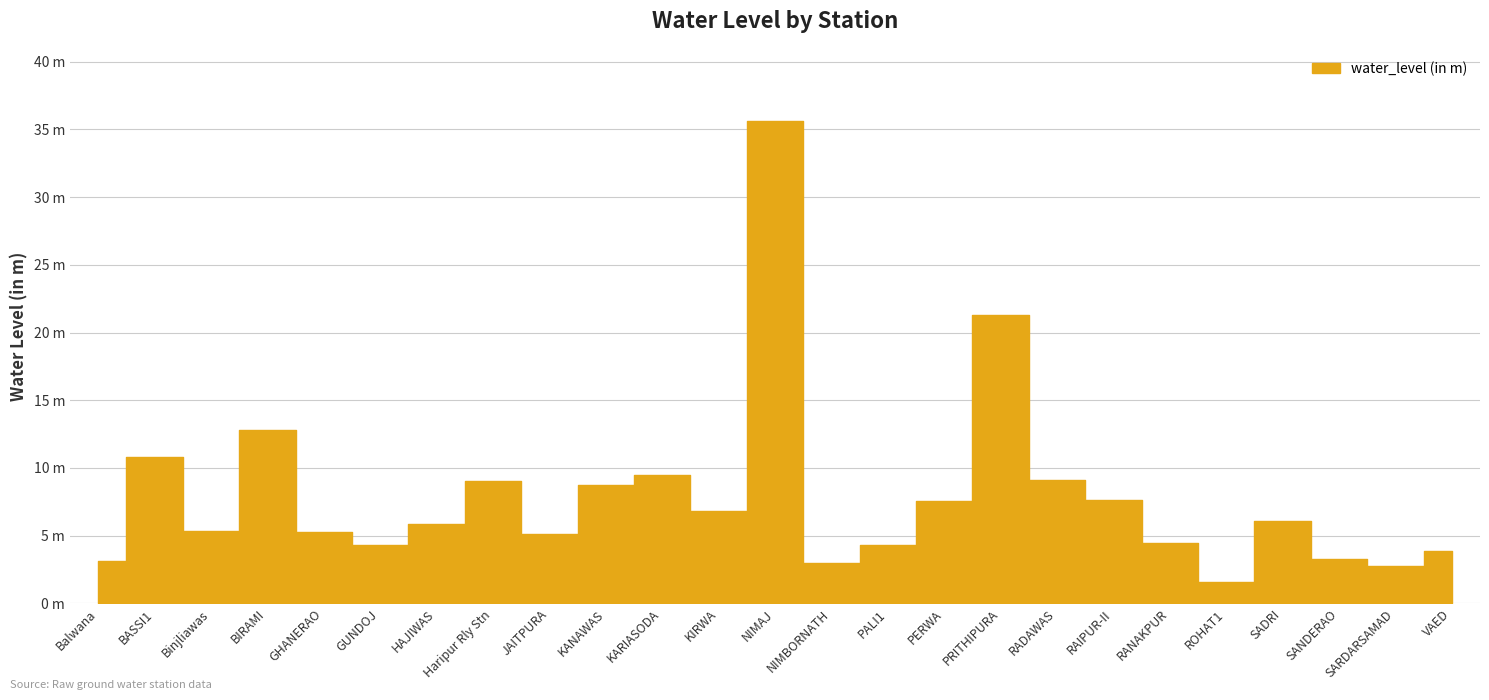

What is the difference between the values at VAED and JAITPURA?

1.3